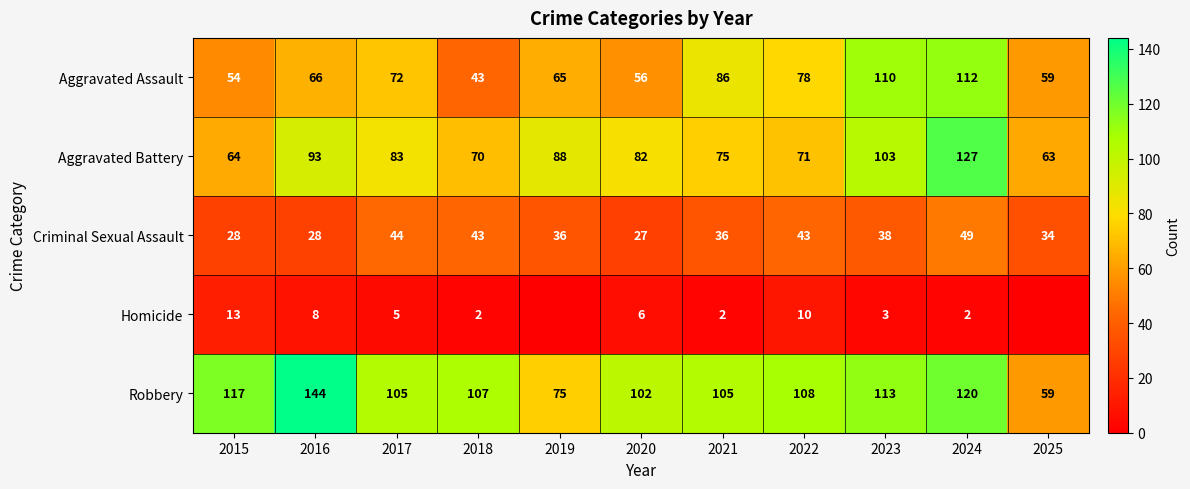

At which category is the sum across all series the highest?

2024